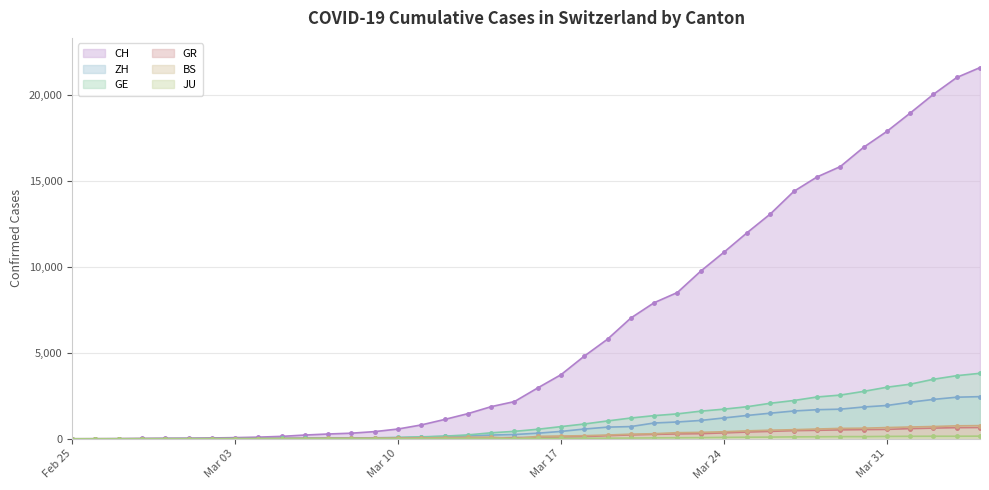

Reading left to right, extract all data points from this chart.

CH: 0	4	8	20	30	36	50	69	97	142	219	280	327	419	570	807	1125	1463	1869	2164	2958	3726	4805	5792	7019	7909	8503	9742	10845	11985	13076	14379	15220	15822	16942	17867	18930	20022	20998	21574
ZH: 0	0	2	2	6	7	10	13	15	23	29	34	40	49	62	101	140	163	218	250	326	429	568	679	711	919	978	1067	1213	1358	1490	1617	1691	1723	1849	1937	2126	2290	2418	2451
GE: 0	1	1	5	9	10	11	14	16	20	30	43	45	60	80	114	155	227	350	434	555	709	861	1039	1209	1347	1450	1607	1724	1865	2068	2226	2431	2542	2756	2998	3174	3461	3669	3807
BS: 0	0	1	1	1	1	1	3	3	8	15	21	24	28	33	49	73	92	100	0	143	164	181	220	270	297	356	374	410	462	501	530	569	605	617	653	687	714	754	767
GR: 0	2	2	6	6	6	9	9	12	14	16	17	18	18	22	31	43	53	56	71	84	101	128	182	226	258	284	300	343	393	433	474	495	519	535	547	592	622	649	657
JU: 0	0	1	1	1	1	1	2	2	4	4	5	5	7	7	7	12	17	18	19	25	29	32	36	44	54	61	69	82	92	100	114	119	127	128	140	145	149	149	154